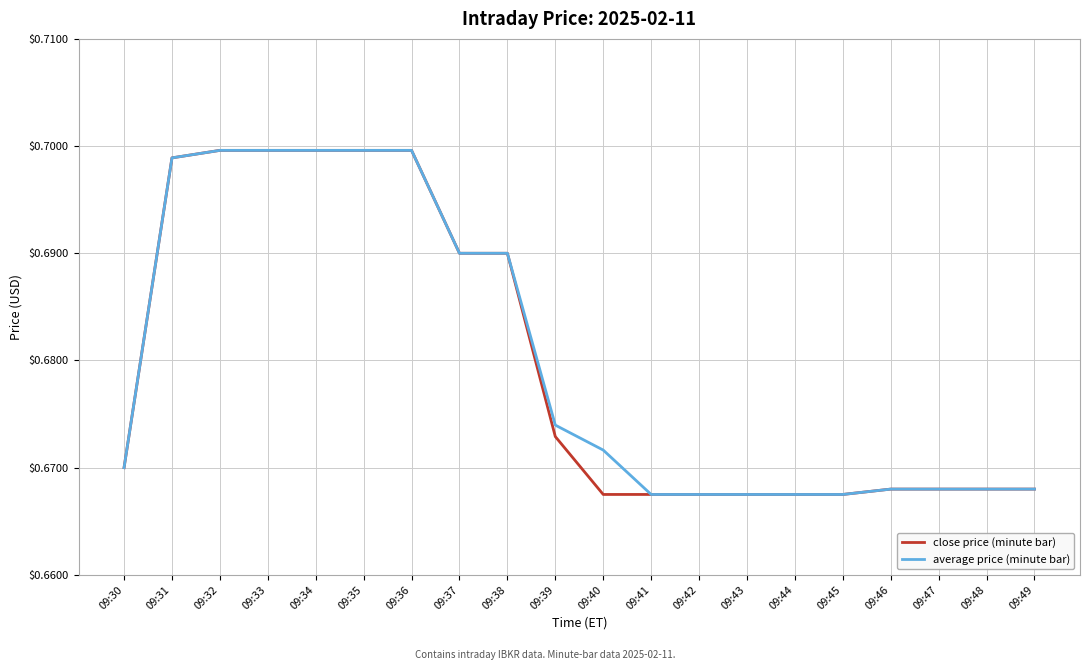

What are all the series names shown in the legend?

close price (minute bar), average price (minute bar)